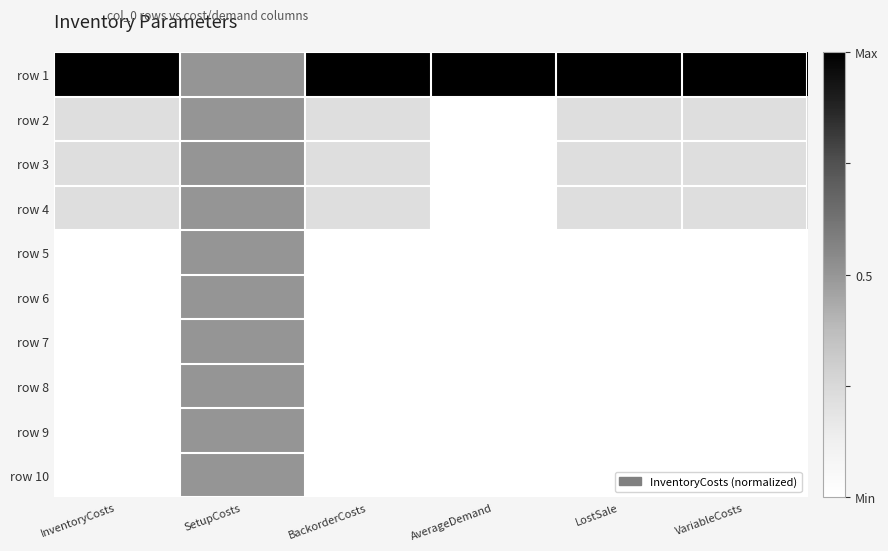

Reading left to right, what are all the values shown in this chart?

row 1: InventoryCosts=1.0	SetupCosts=0.5	BackorderCosts=1.0	AverageDemand=1.0	LostSale=1.0	VariableCosts=1.0
row 2: InventoryCosts=0.2	SetupCosts=0.5	BackorderCosts=0.2	AverageDemand=0.0	LostSale=0.2	VariableCosts=0.2
row 3: InventoryCosts=0.2	SetupCosts=0.5	BackorderCosts=0.2	AverageDemand=0.0	LostSale=0.2	VariableCosts=0.2
row 4: InventoryCosts=0.2	SetupCosts=0.5	BackorderCosts=0.2	AverageDemand=0.0	LostSale=0.2	VariableCosts=0.2
row 5: InventoryCosts=0.0	SetupCosts=0.5	BackorderCosts=0.0	AverageDemand=0.0	LostSale=0.0	VariableCosts=0.0
row 6: InventoryCosts=0.0	SetupCosts=0.5	BackorderCosts=0.0	AverageDemand=0.0	LostSale=0.0	VariableCosts=0.0
row 7: InventoryCosts=0.0	SetupCosts=0.5	BackorderCosts=0.0	AverageDemand=0.0	LostSale=0.0	VariableCosts=0.0
row 8: InventoryCosts=0.0	SetupCosts=0.5	BackorderCosts=0.0	AverageDemand=0.0	LostSale=0.0	VariableCosts=0.0
row 9: InventoryCosts=0.0	SetupCosts=0.5	BackorderCosts=0.0	AverageDemand=0.0	LostSale=0.0	VariableCosts=0.0
row 10: InventoryCosts=0.0	SetupCosts=0.5	BackorderCosts=0.0	AverageDemand=0.0	LostSale=0.0	VariableCosts=0.0